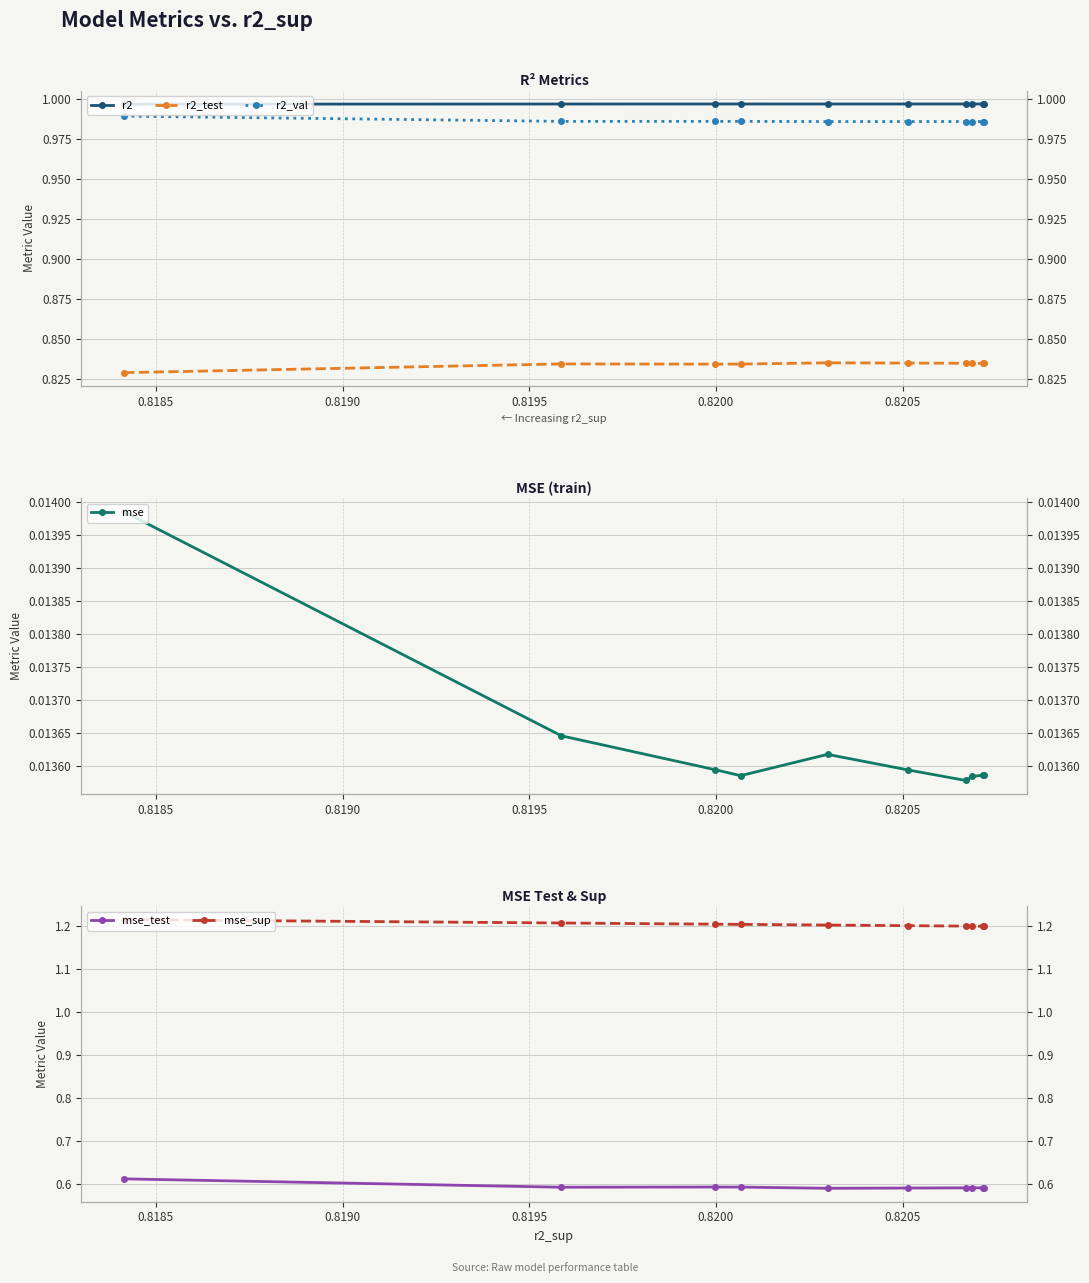

What is the approximate value of mse_sup at 0.8190?

1.2